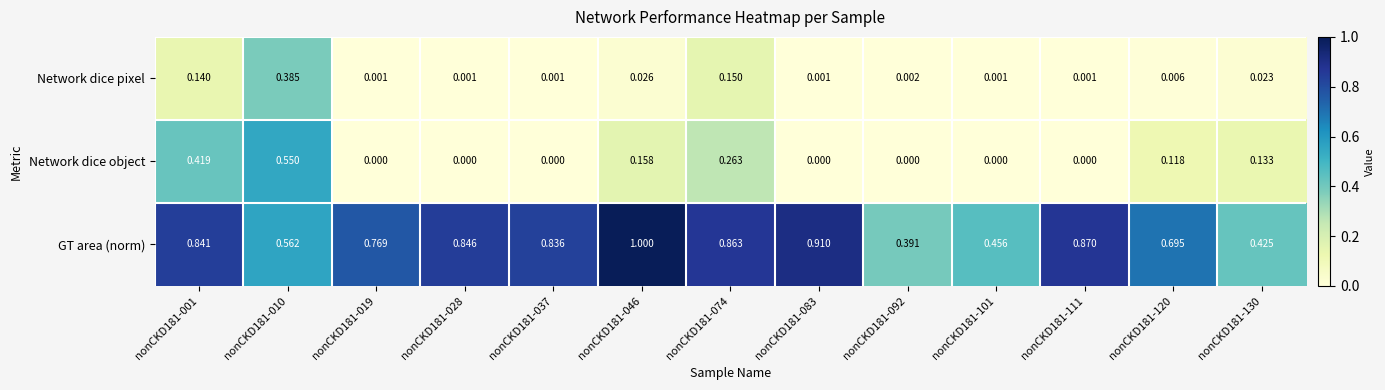

At how many categories does at least one series exceed 0?

13